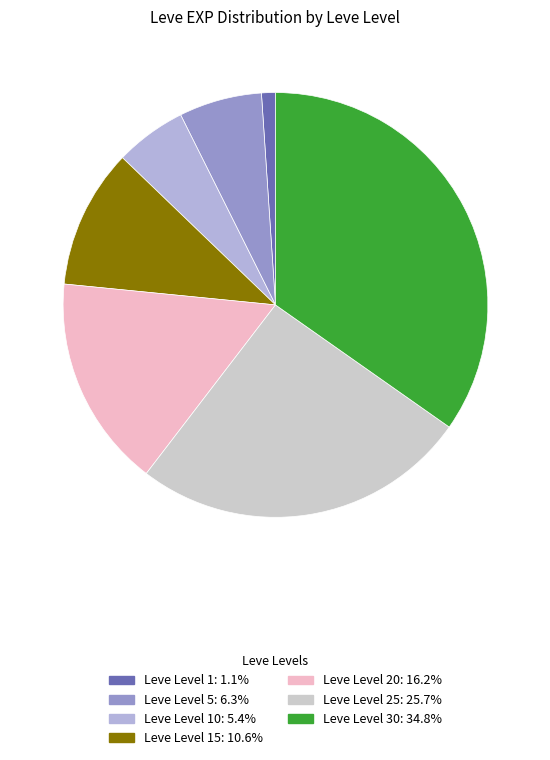

How many slices are in this pie chart?

7